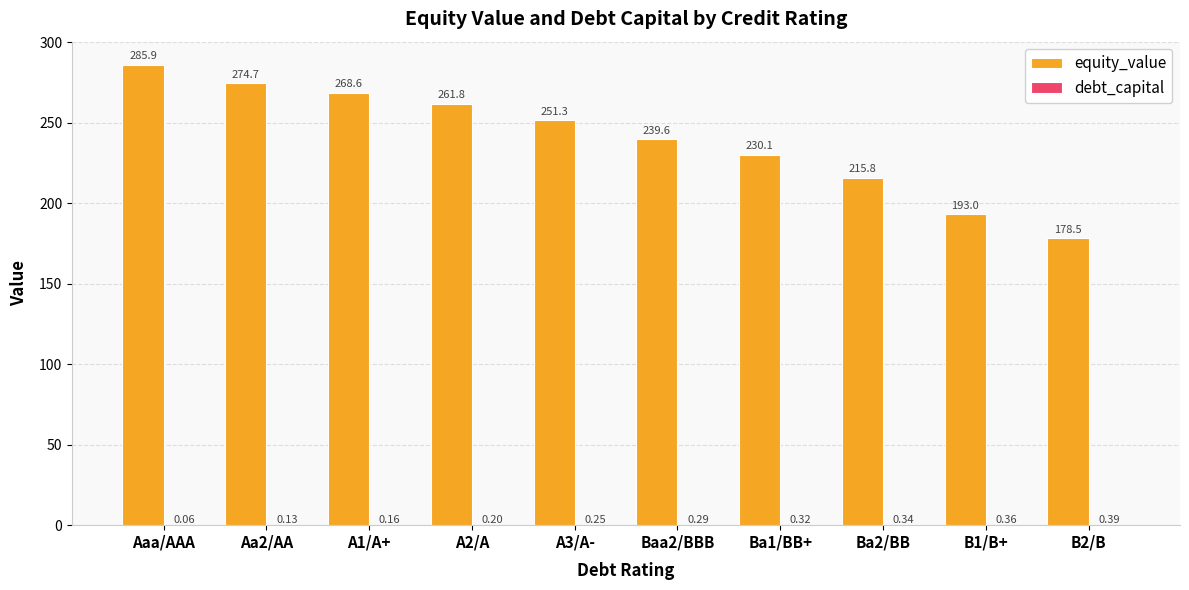

Which category has the highest value across all series?

Aaa/AAA